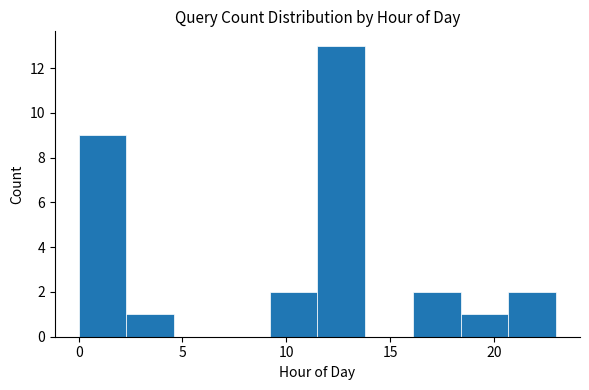

Reading left to right, list every bar in this chart as the range it spans on the x-axis followed by its height. Neither the bar edges nor the heights are printed on the chart, so give them approximately, as read against the axes.

0.0 to 2.3: 9
2.3 to 4.6: 1
4.6 to 6.9: 0
6.9 to 9.2: 0
9.2 to 11.5: 2
11.5 to 13.8: 13
13.8 to 16.1: 0
16.1 to 18.4: 2
18.4 to 20.7: 1
20.7 to 23.0: 2